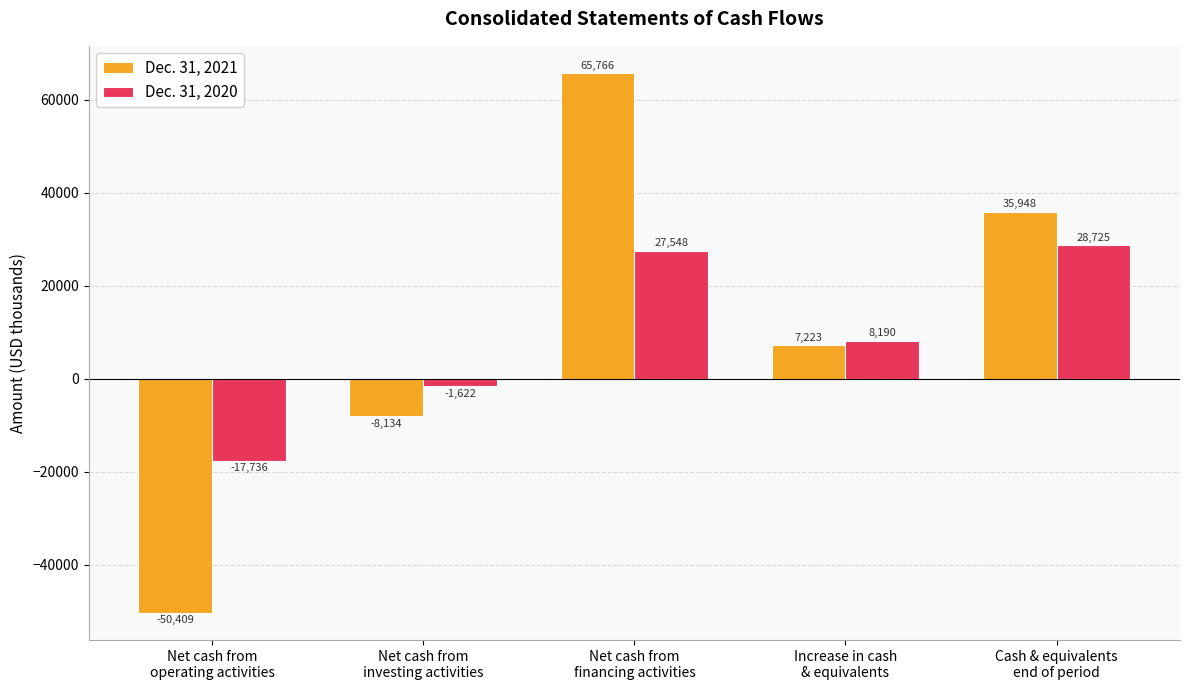

What is the average value of the Dec. 31, 2020 series?

9021